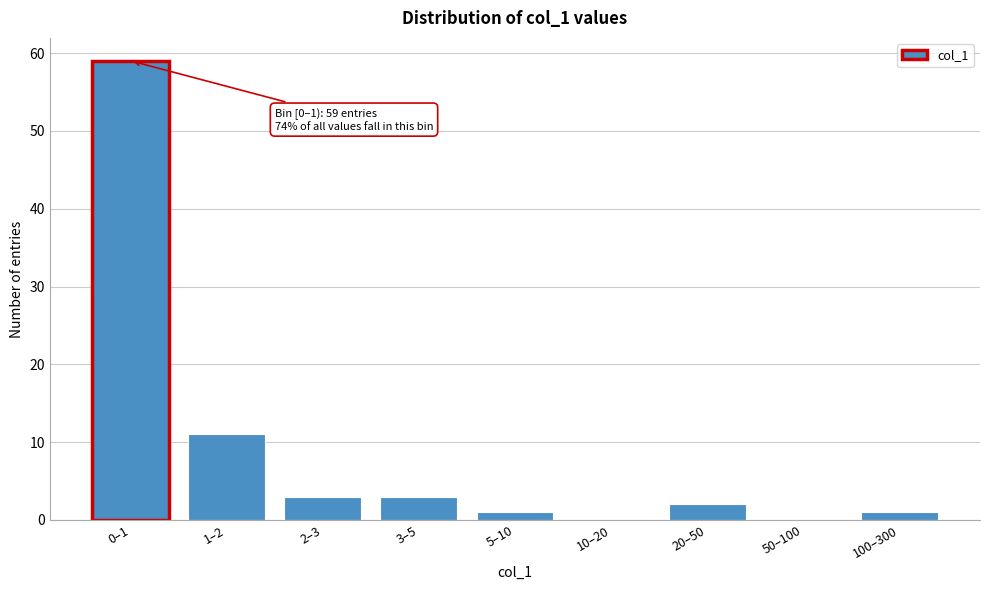

Reading left to right, extract all data points from this chart.

0–1=59	1–2=11	2–3=3	3–5=3	5–10=1	10–20=0	20–50=2	50–100=0	100–300=1